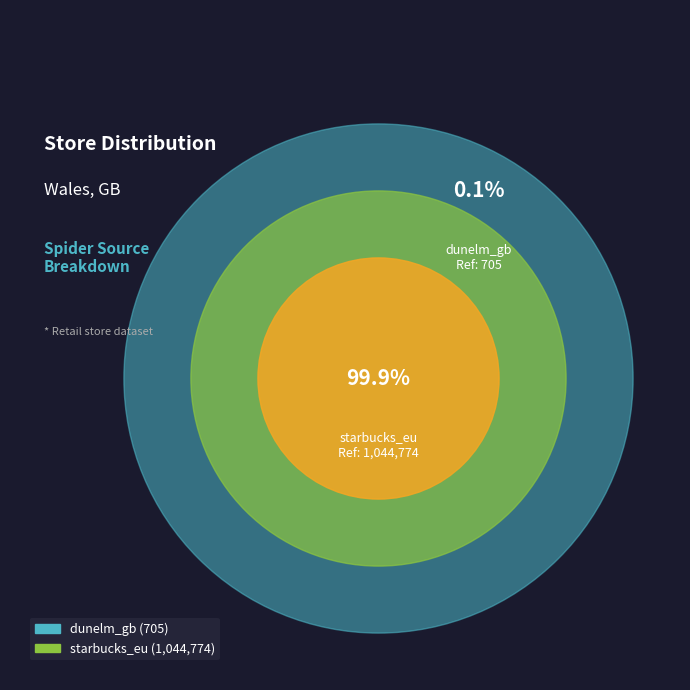

To the nearest percent, what is the average slice percentage?

50%